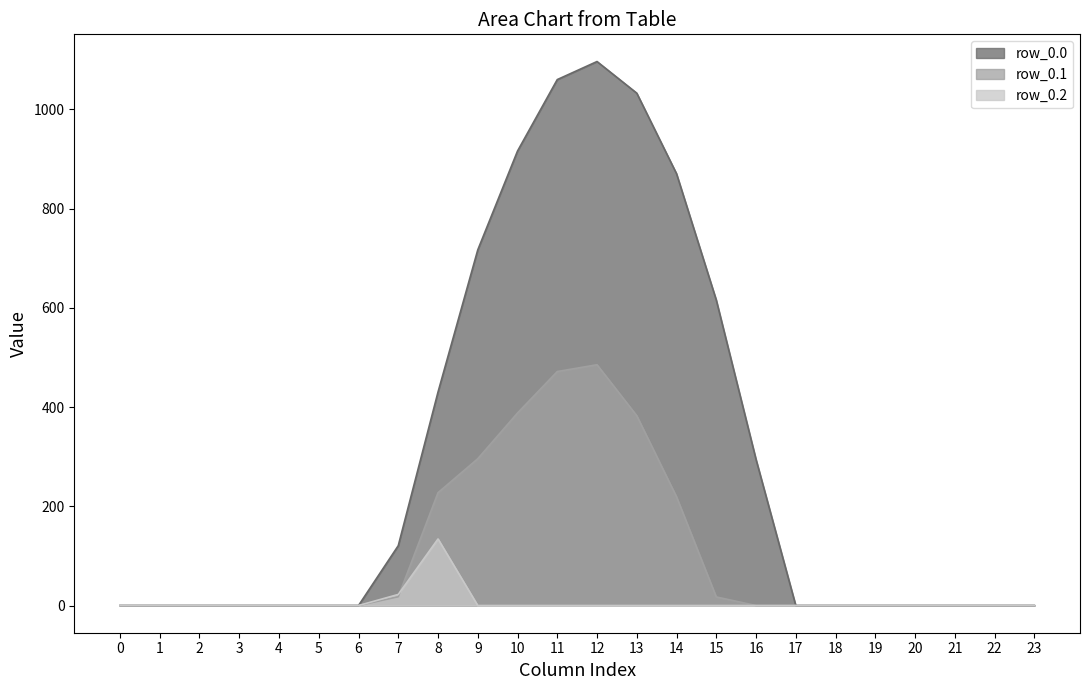

The row_0.2 series shows 0.0 at 1. True or false?

True